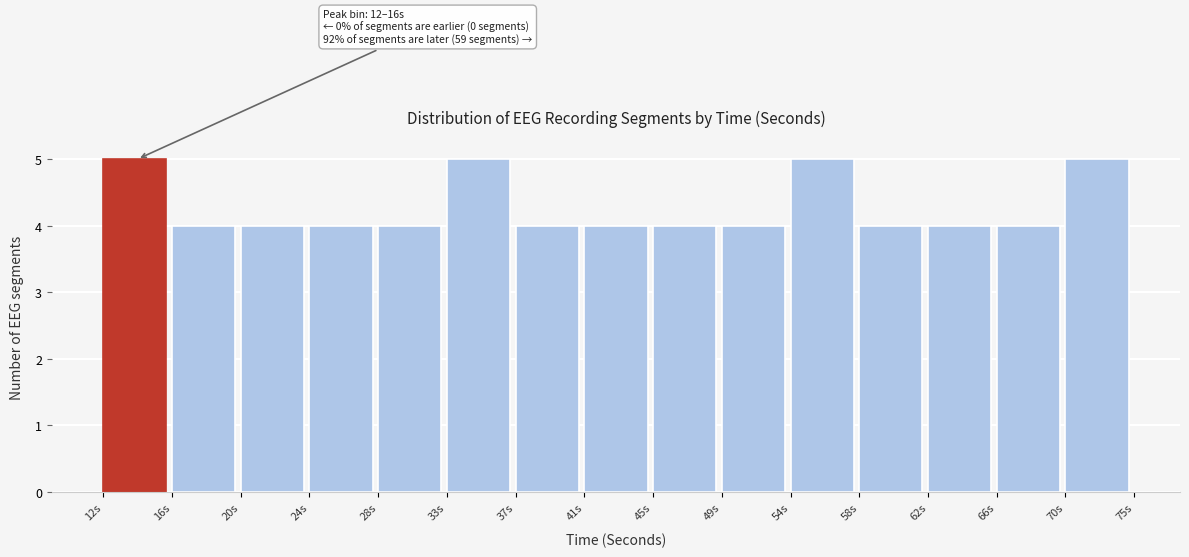

Reading right to left, transcribe all the data shown in this chart.

5	4	4	4	5	4	4	4	4	5	4	4	4	4	5